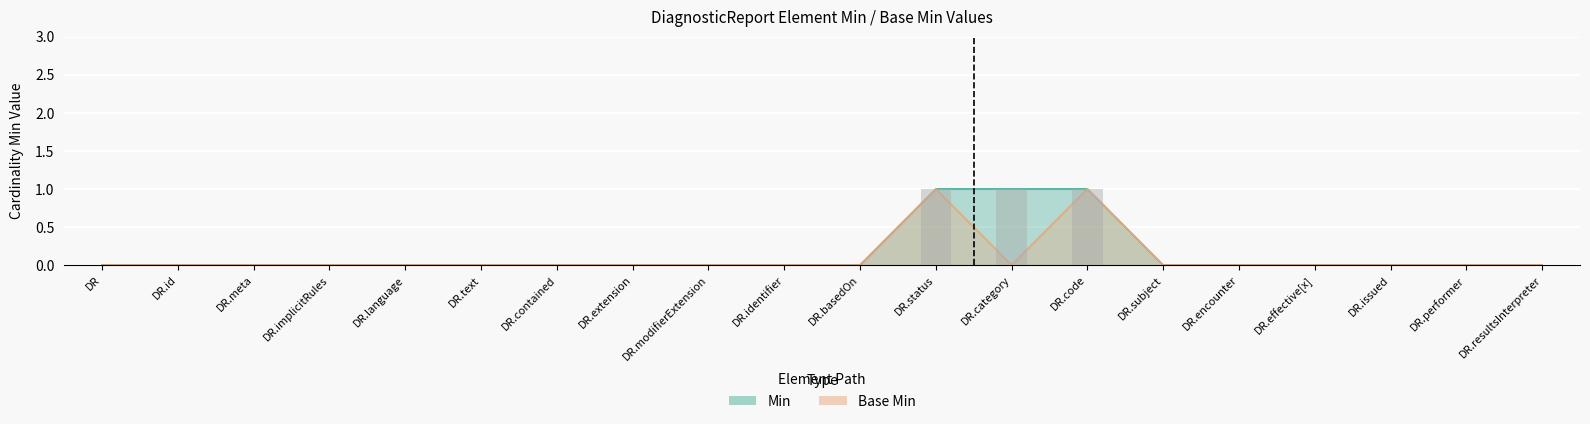

Reading left to right, list all the values displayed in this chart.

Min: 0	0	0	0	0	0	0	0	0	0	0	1	1	1	0	0	0	0	0	0
Base Min: 0	0	0	0	0	0	0	0	0	0	0	1	0	1	0	0	0	0	0	0